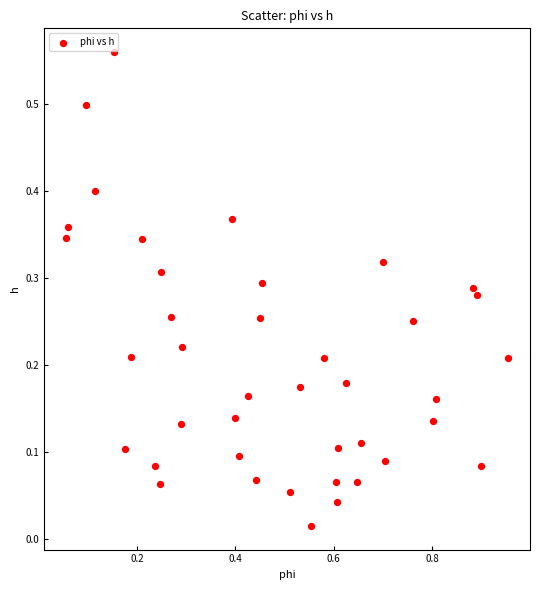

What is the range of X values (max minus min)?

0.9